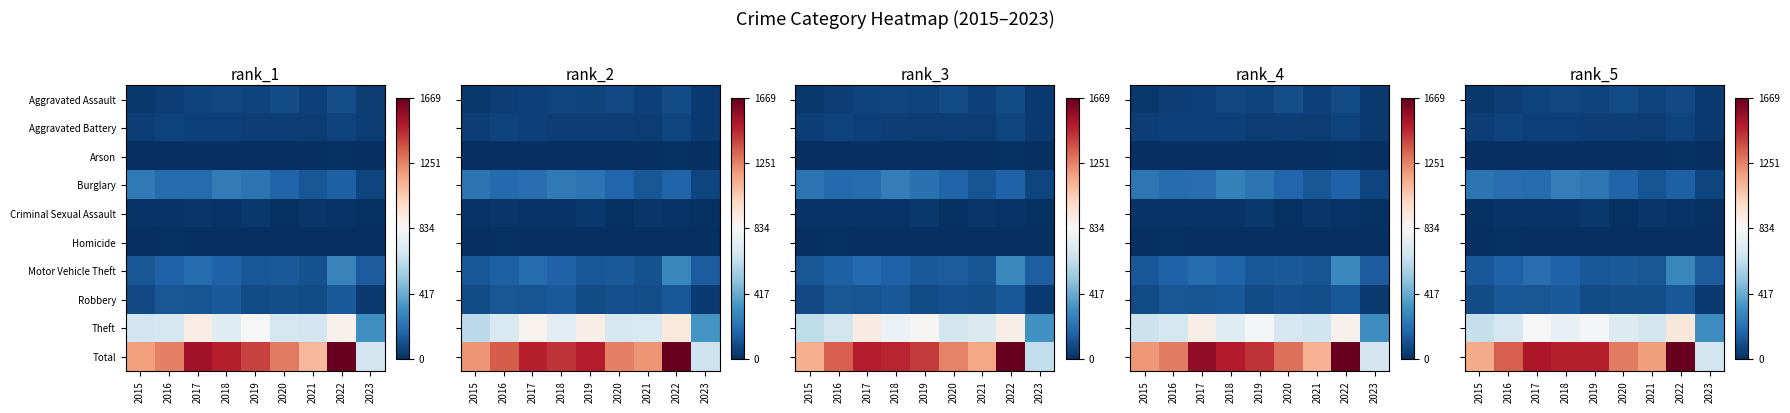

How many distinct data groups are displayed?

10